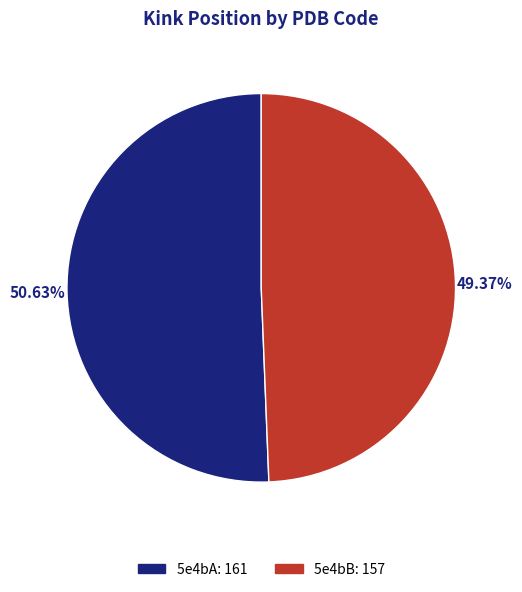

Approximately how many times larger is the value at 5e4bB compared to 5e4bA?

1.0